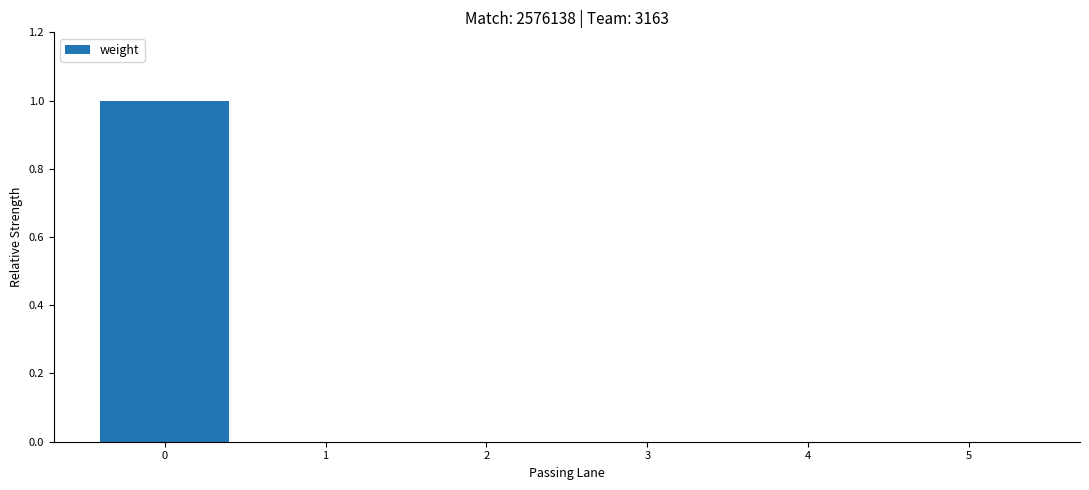

True or false: the data shows 1 at 4.

False